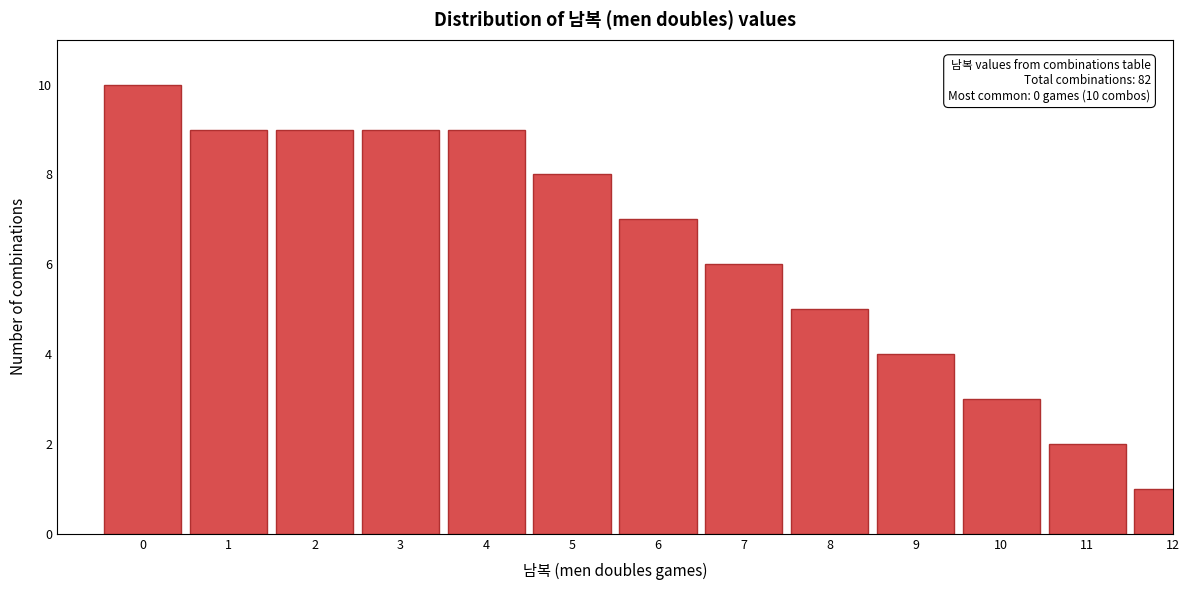

Reading left to right, list all the values displayed in this chart.

10	9	9	9	9	8	7	6	5	4	3	2	1